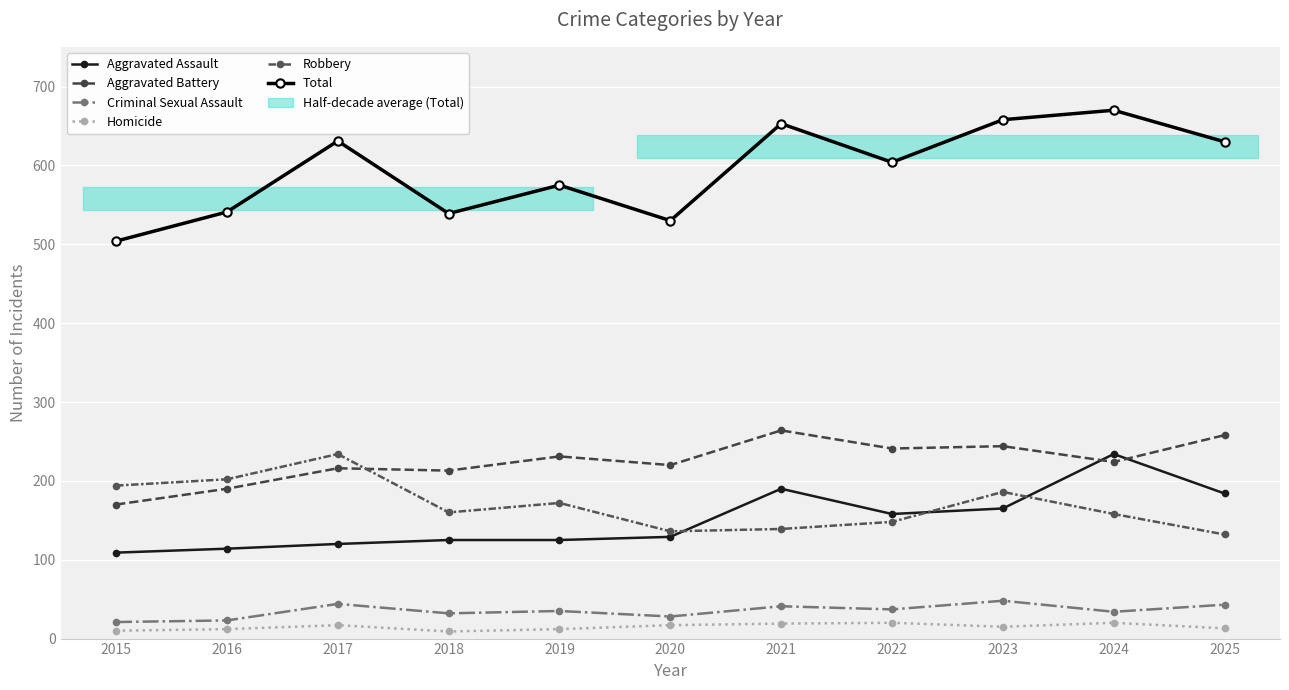

What is the minimum value for Total?

504